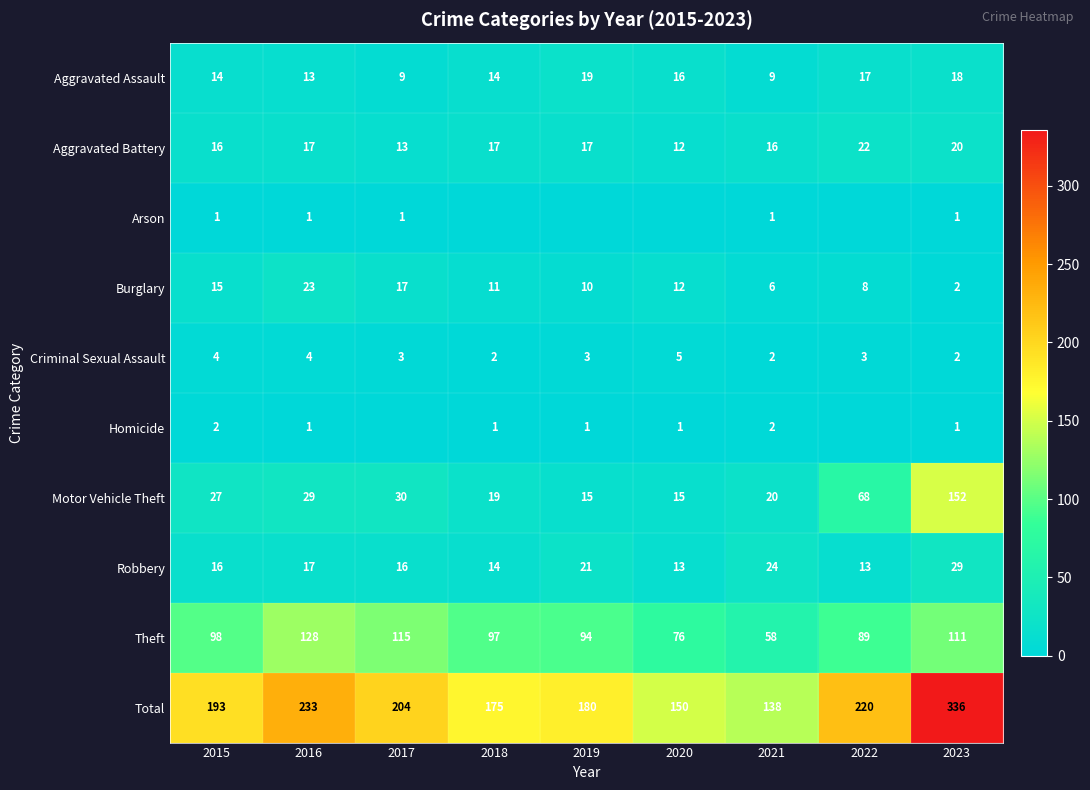

What is the approximate value of Aggravated Battery at 2022, to the nearest 10?

20